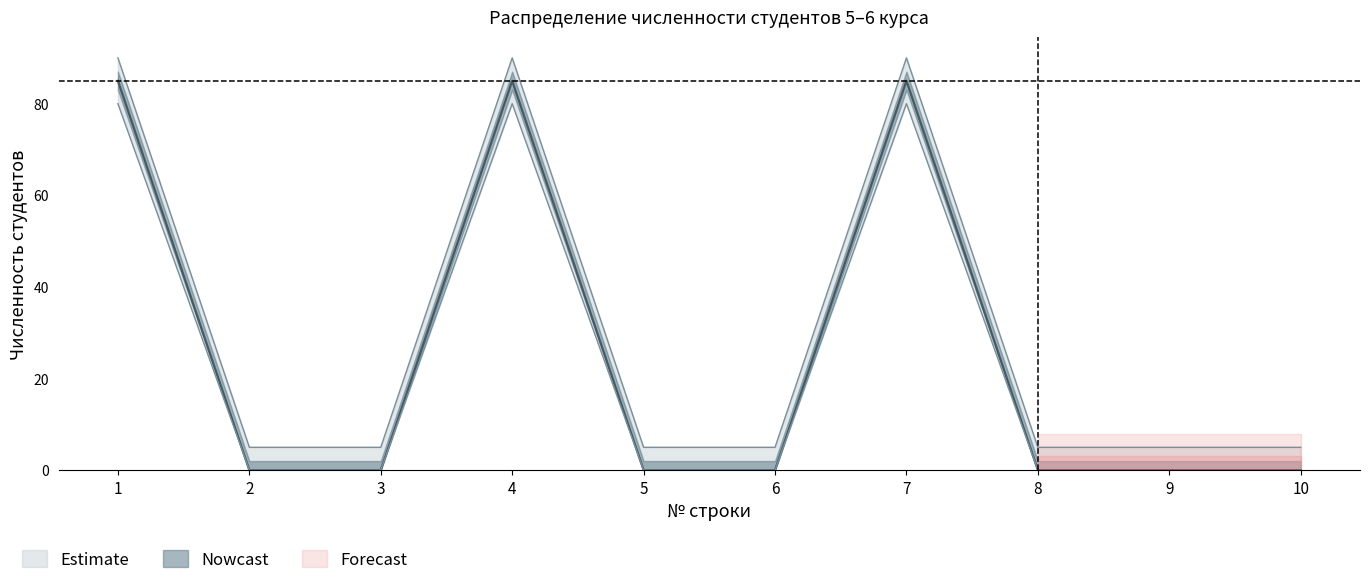

True or false: Всего (5 курс) has a value of 0 at 5.

True